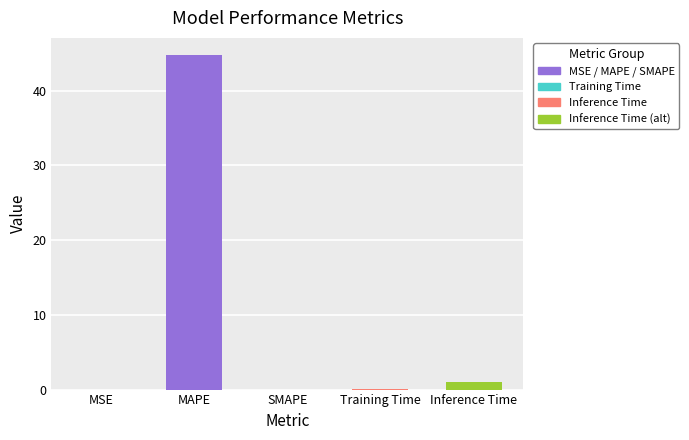

Between Inference Time and SMAPE, which is larger?

Inference Time